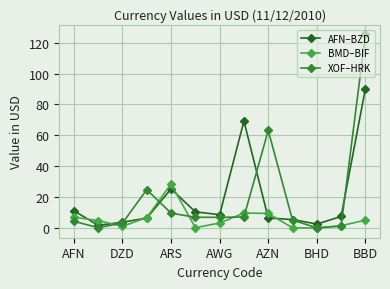

What is the highest value of the BMD–BIF series?

28.6